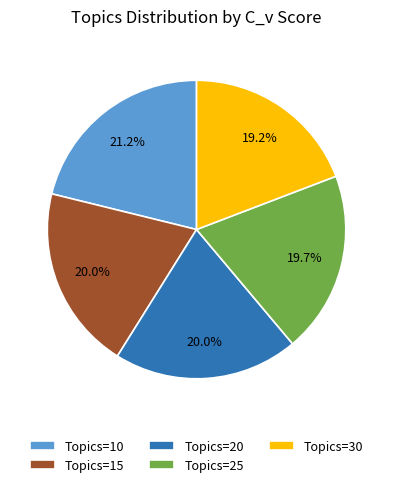

Is there any slice that represents more than half of the pie?

No